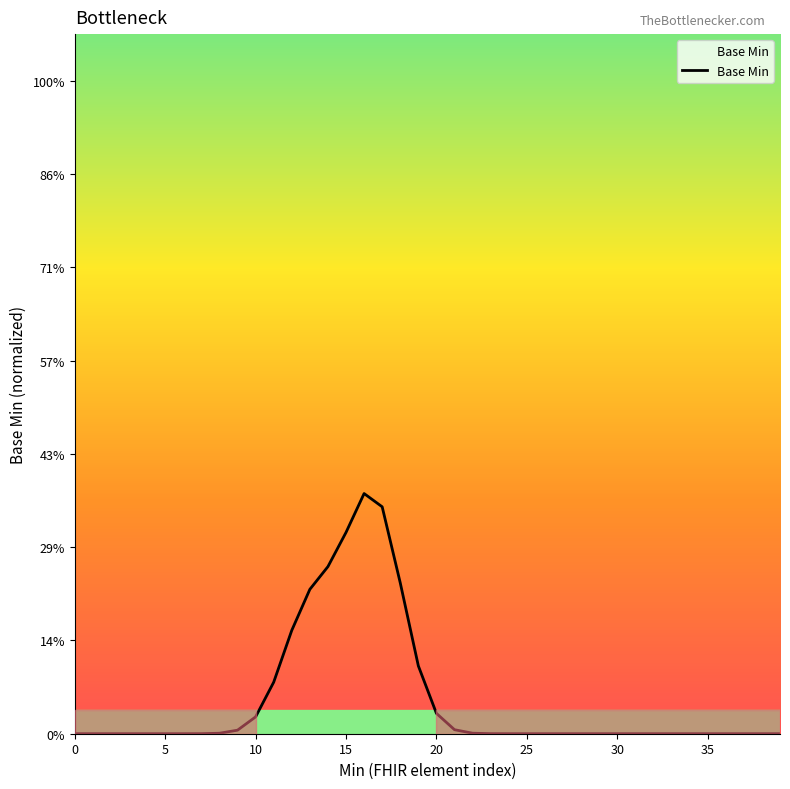

Does the chart display data point markers on the line(s)?

No